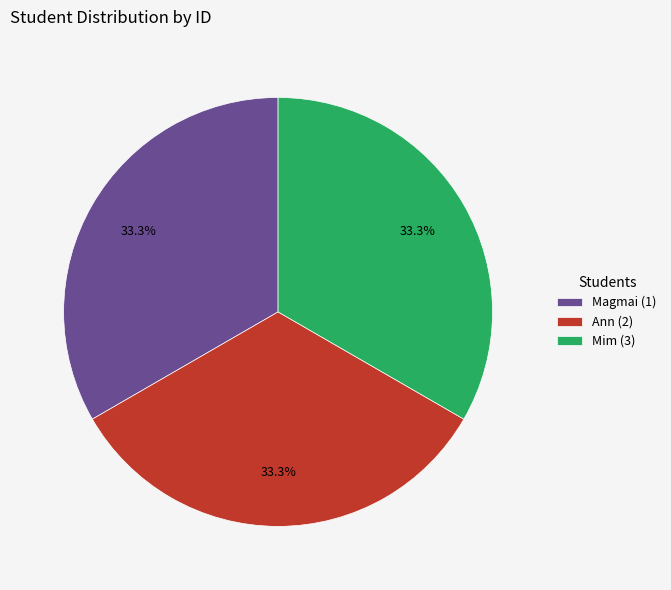

Combined, what portion of the pie is Magmai (1) and Ann (2)?

66.7%